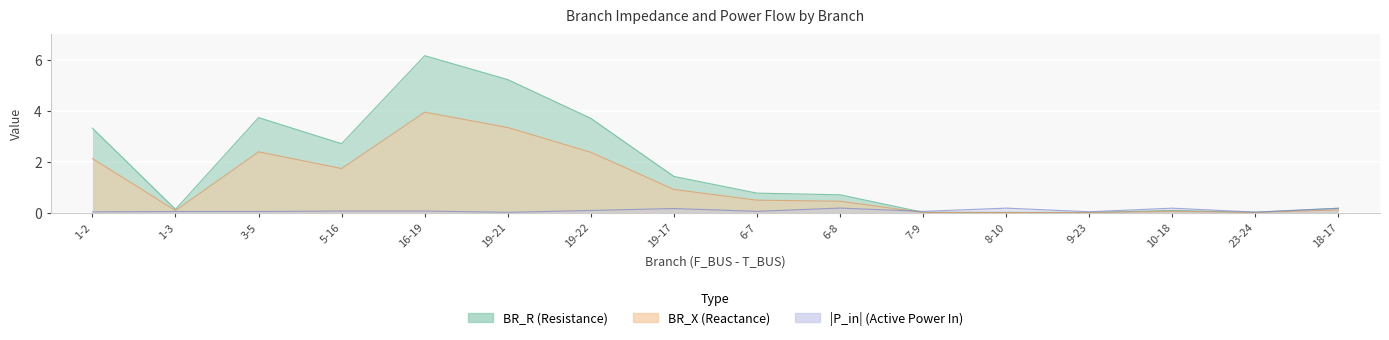

What is the difference between the highest and lowest values at 5-16?

1.0